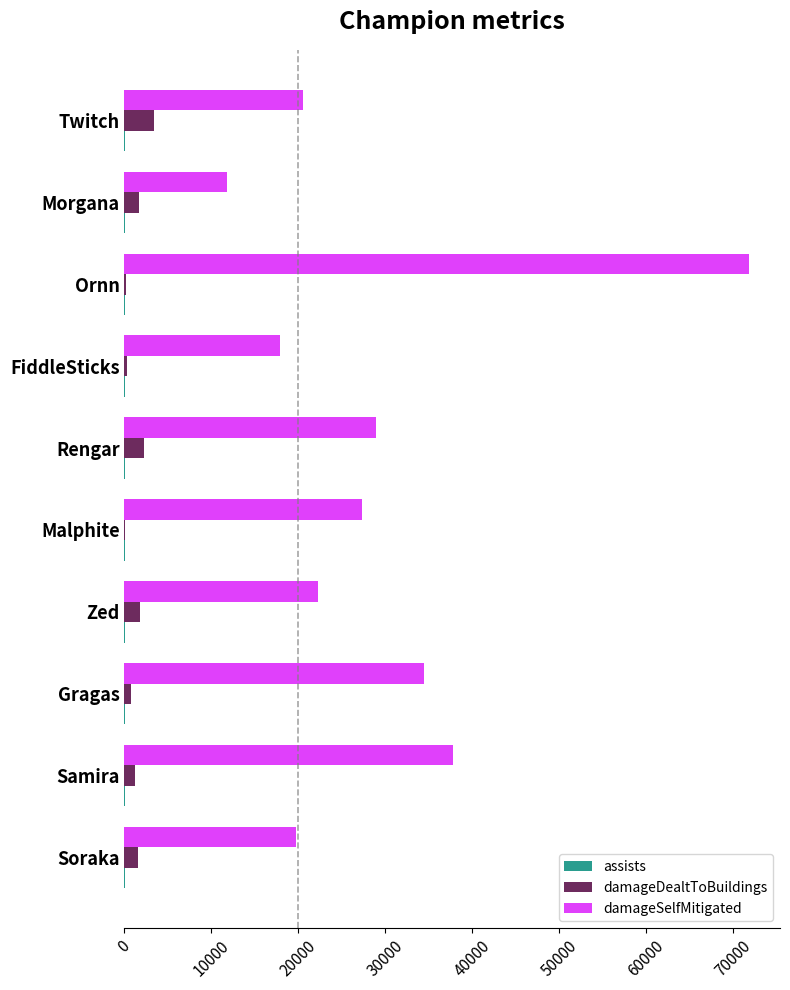

At which label is damageSelfMitigated closest to 41788?

Samira